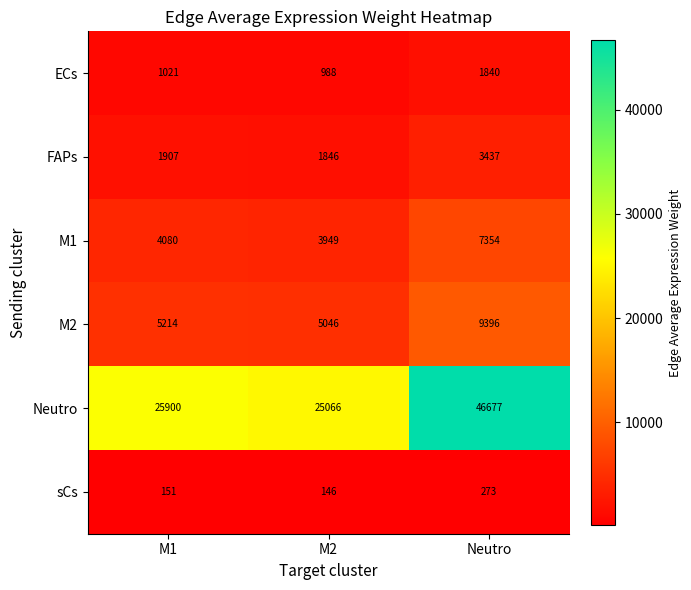

Is it true that M2 equals 5046 at M2?

True